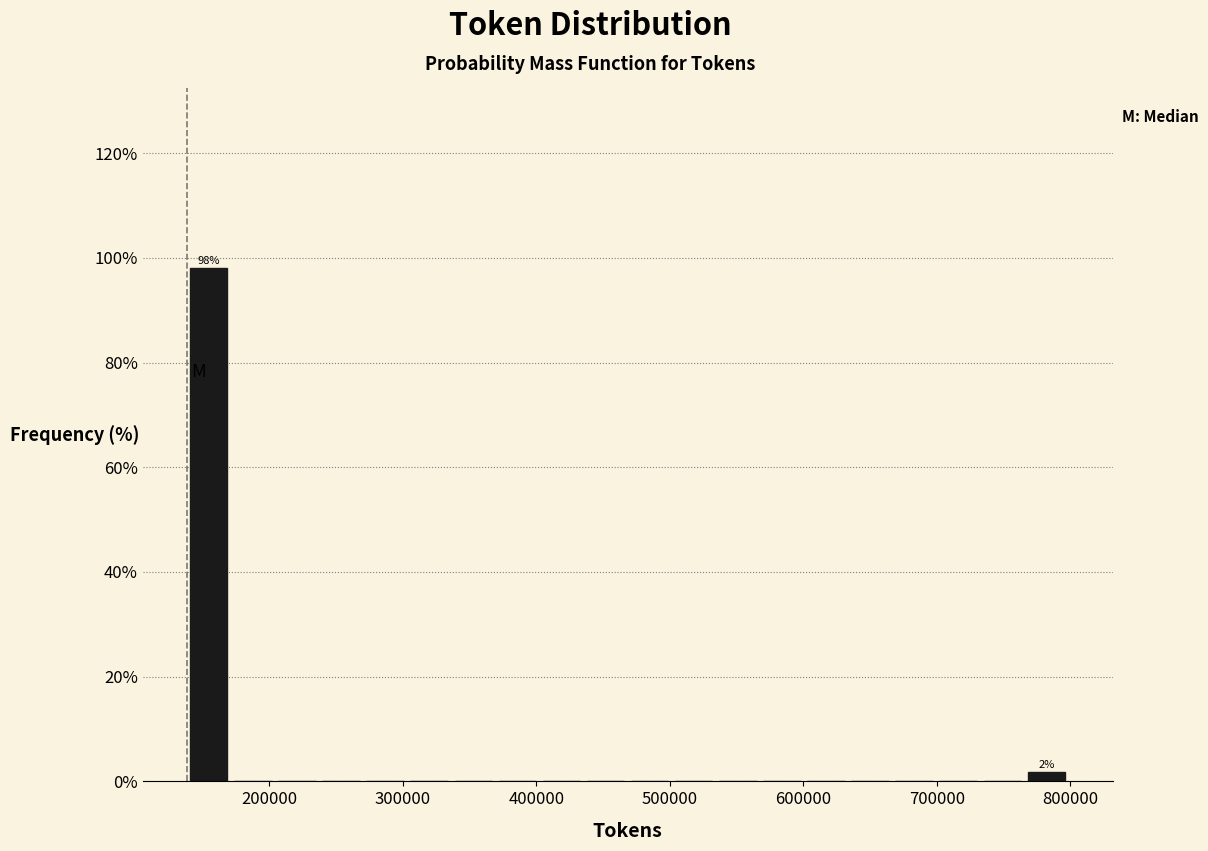

Read against the x-axis, roughly where is the centre of the tallest bar?

150000